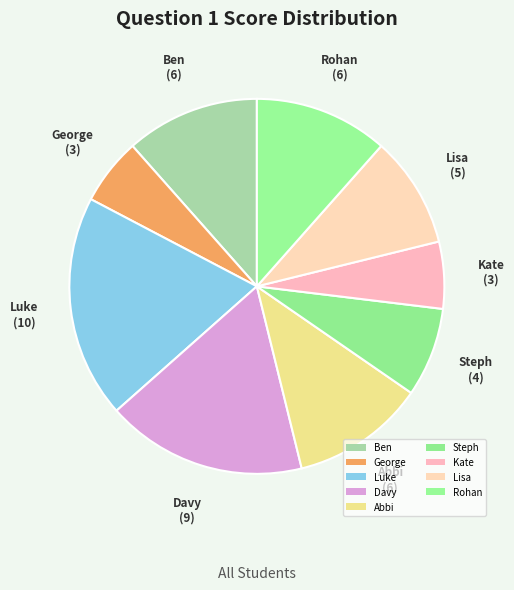

How many segments does this pie chart have?

9